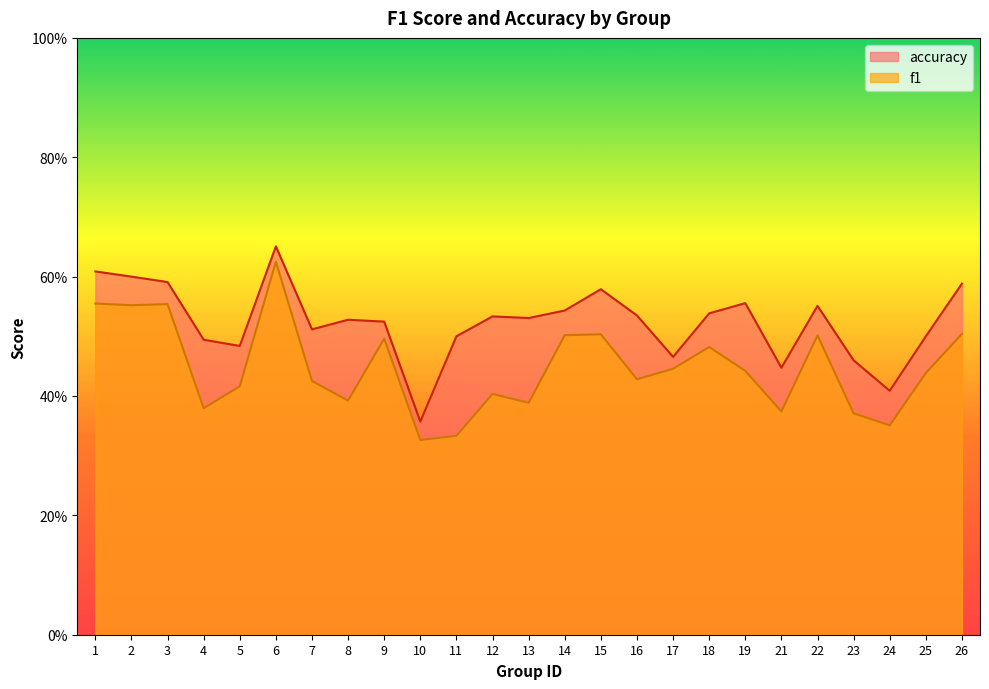

True or false: f1 has more than 1 interior local peaks.

True